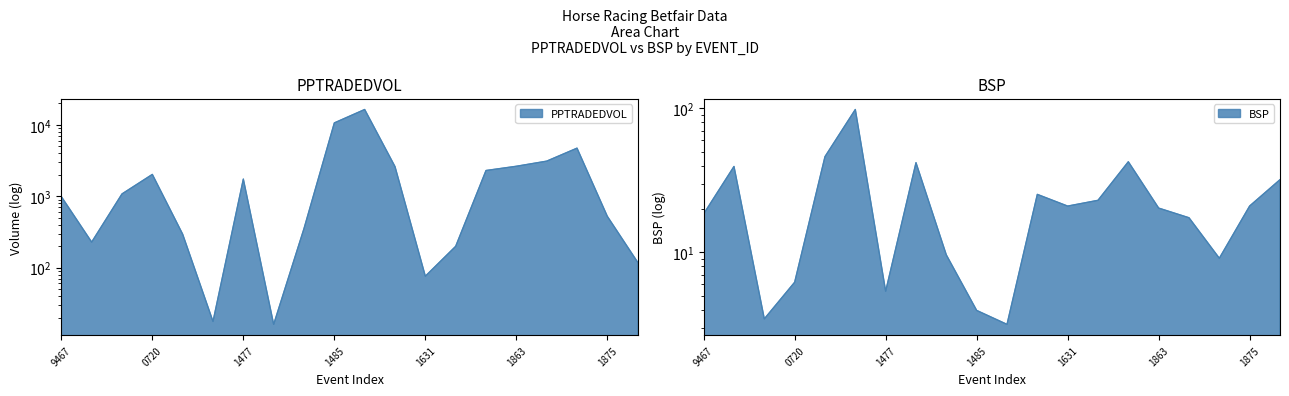

Which series has the widest spread of values?

PPTRADEDVOL